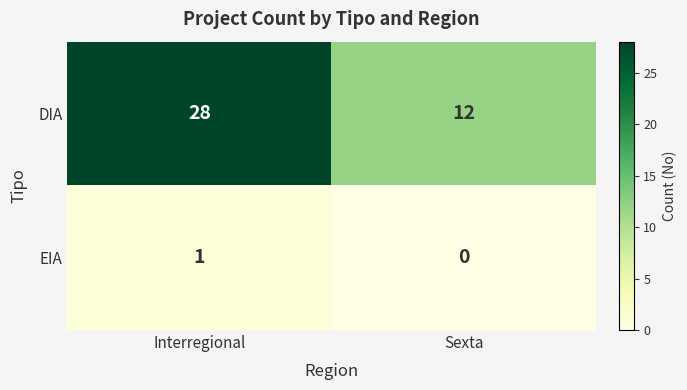

Reading right to left, list all the values displayed in this chart.

DIA: 12	28
EIA: 0	1